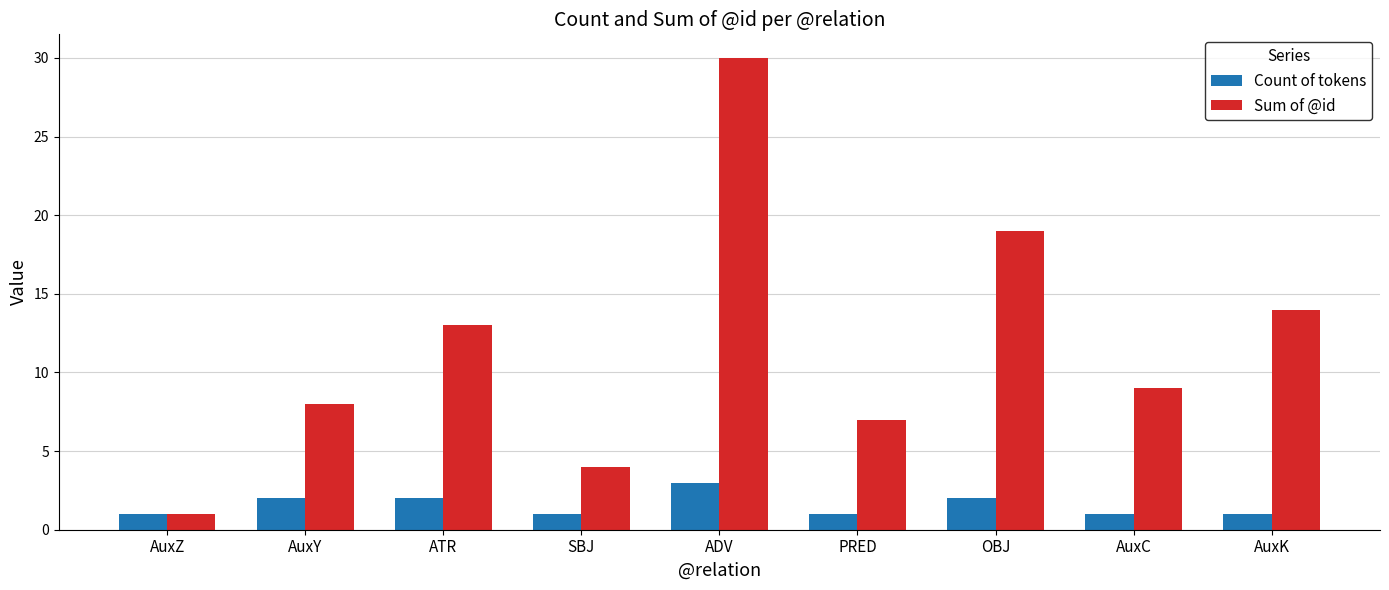

How many distinct data groups are displayed?

2